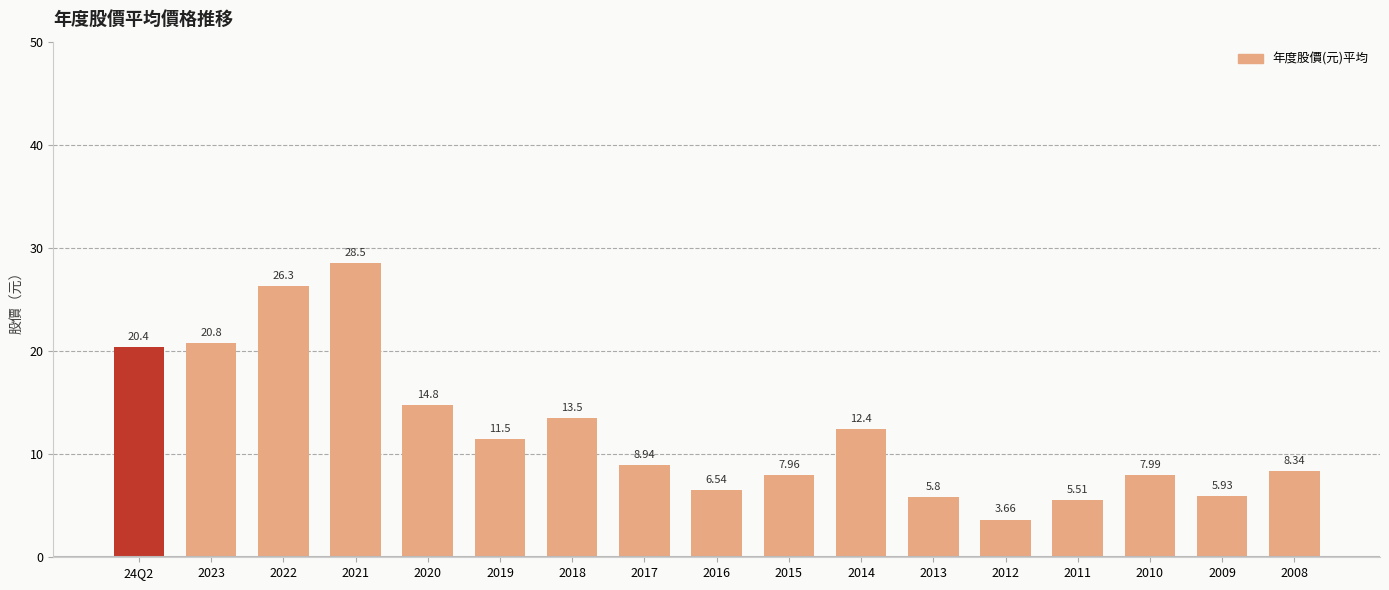

What is the greatest value displayed?

28.5